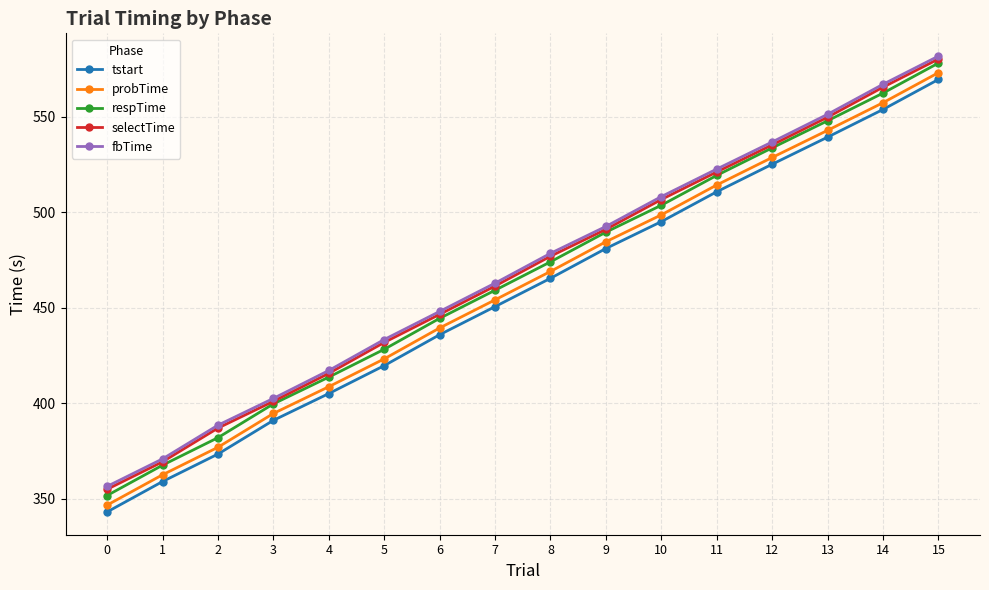

How many values in the selectTime series are below 476?

8